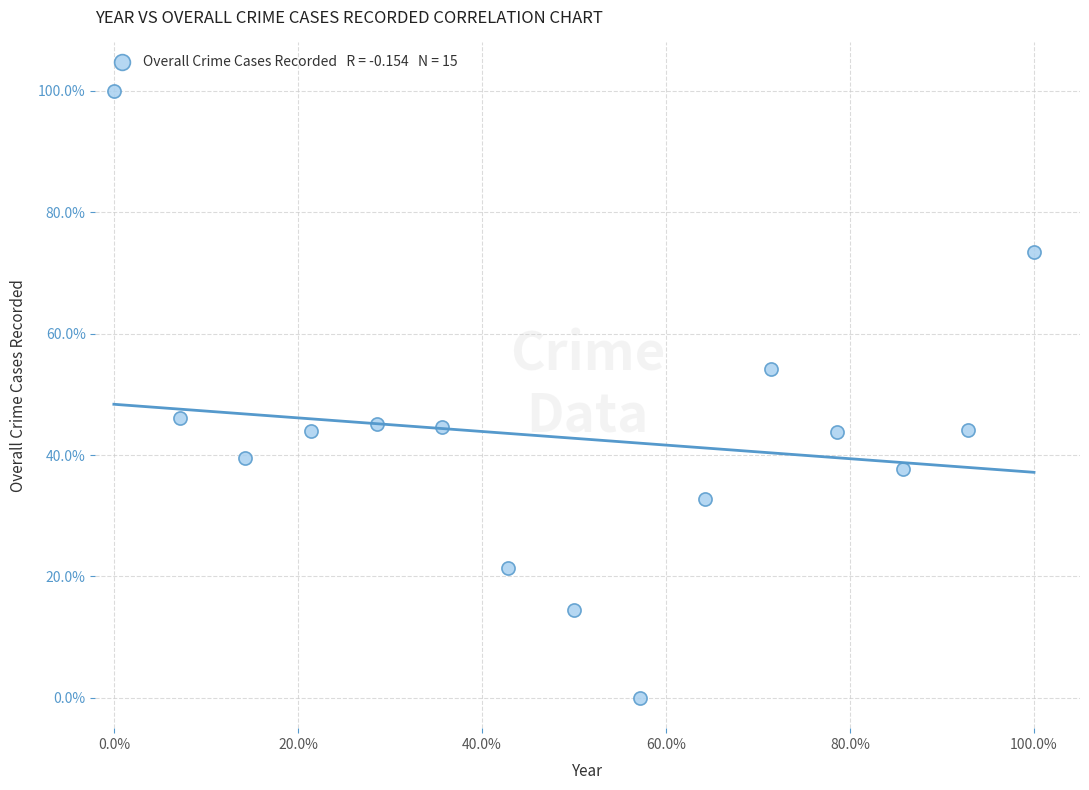

What is the range of X values (max minus min)?

100.0